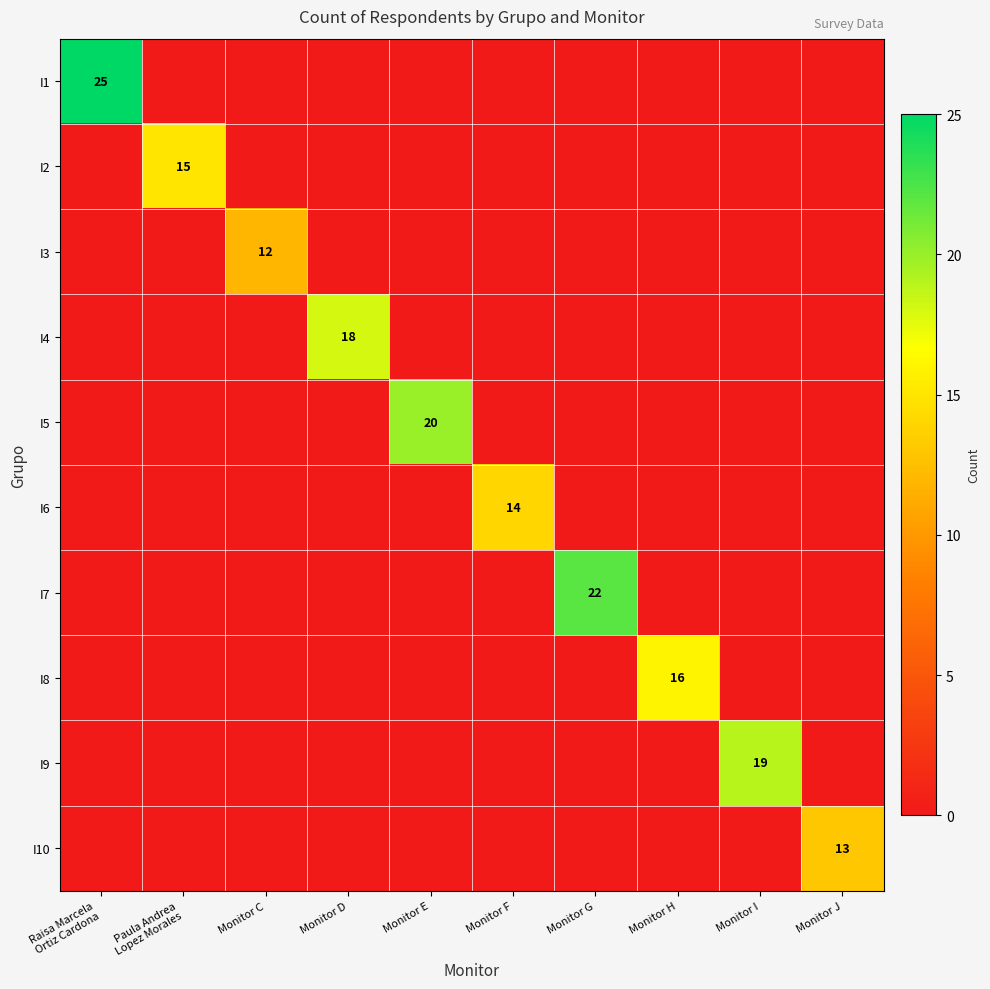

True or false: I8 has a value of 16 at Monitor H.

True